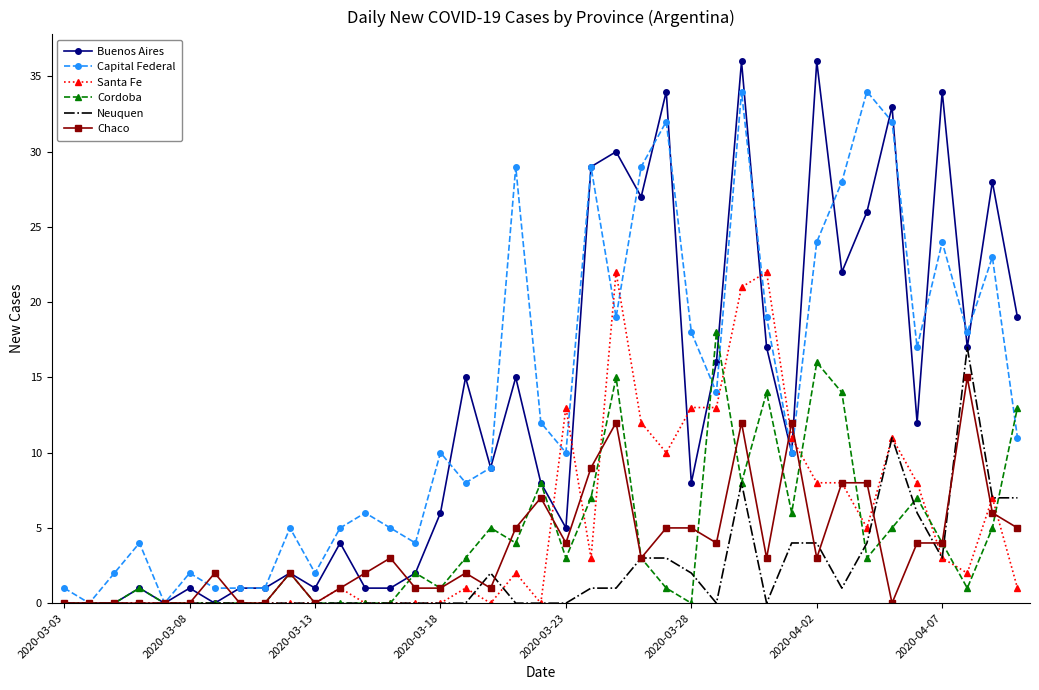

What is the highest value of the Cordoba series?

18